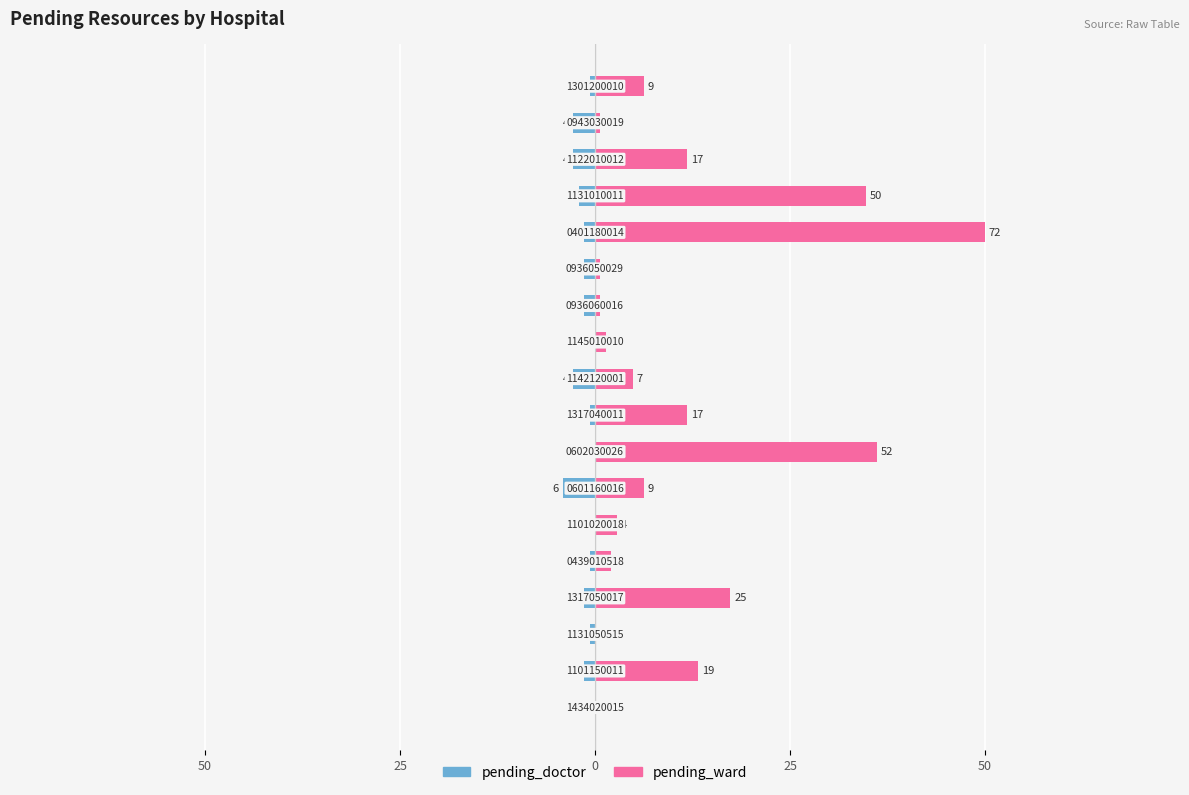

What is the sum of all pending_ward values?

200.7